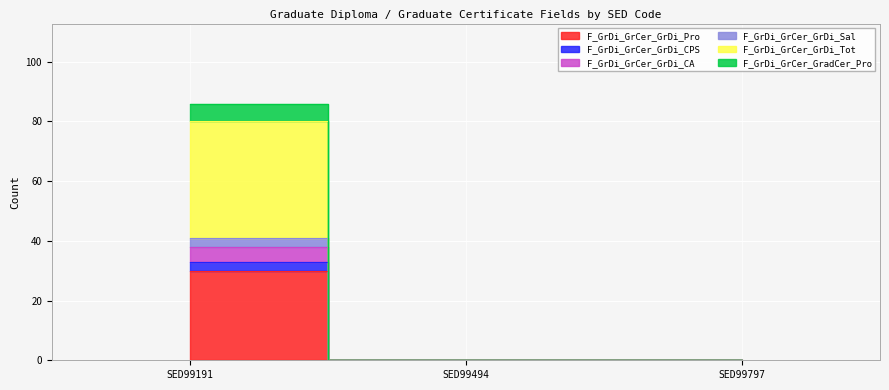

Does the chart display data point markers on the line(s)?

No